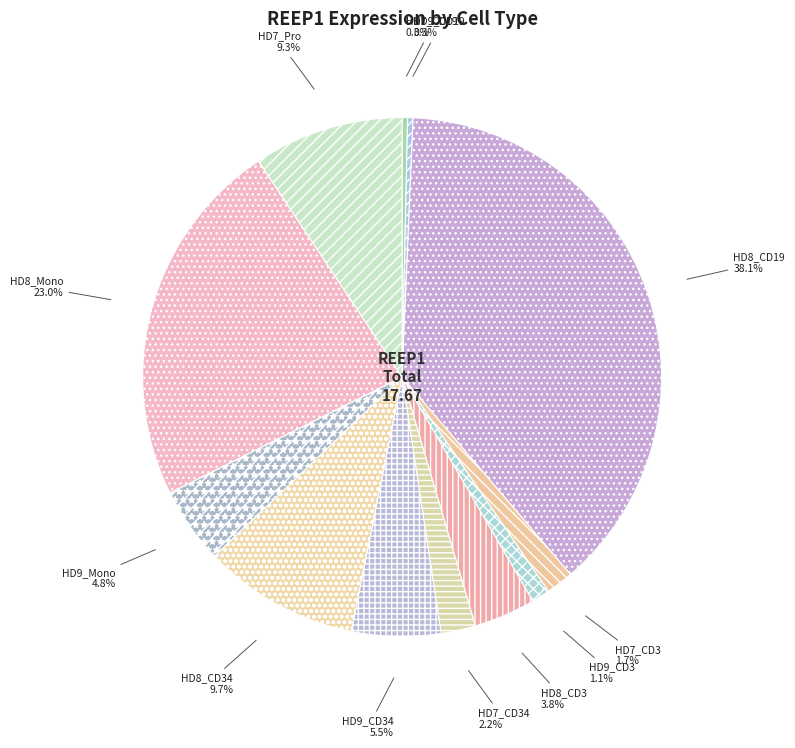

What is the largest slice in the pie chart?

HD8_CD19